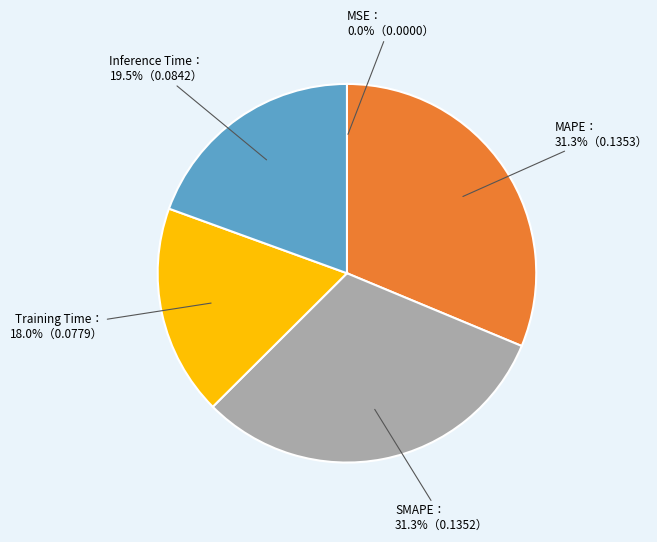

Is there a majority slice in this chart?

No